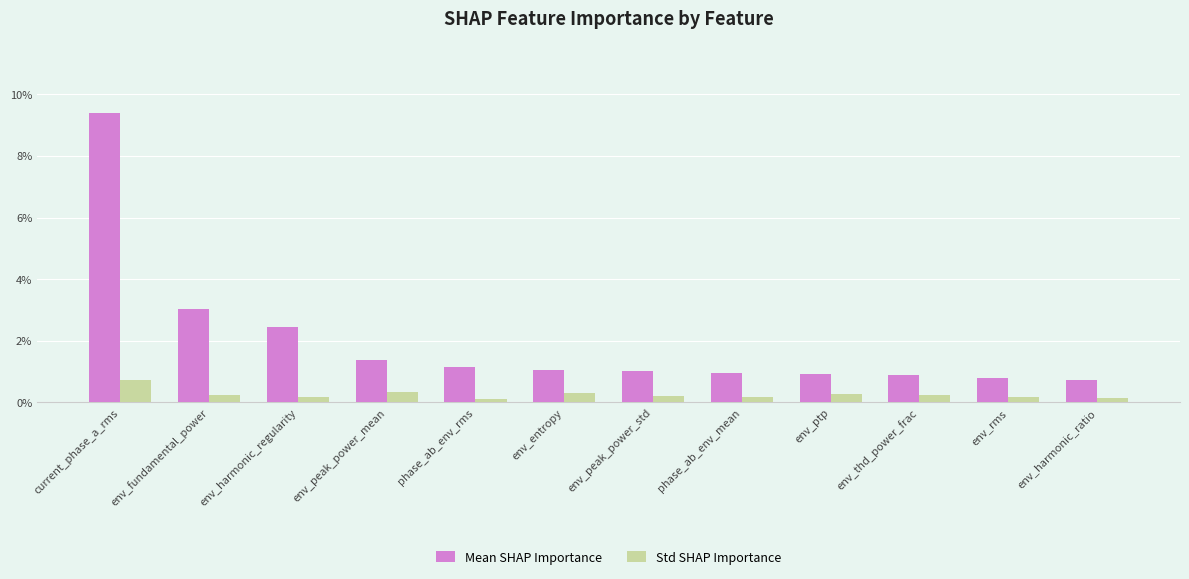

What are all the series names shown in the legend?

Mean SHAP Importance, Std SHAP Importance